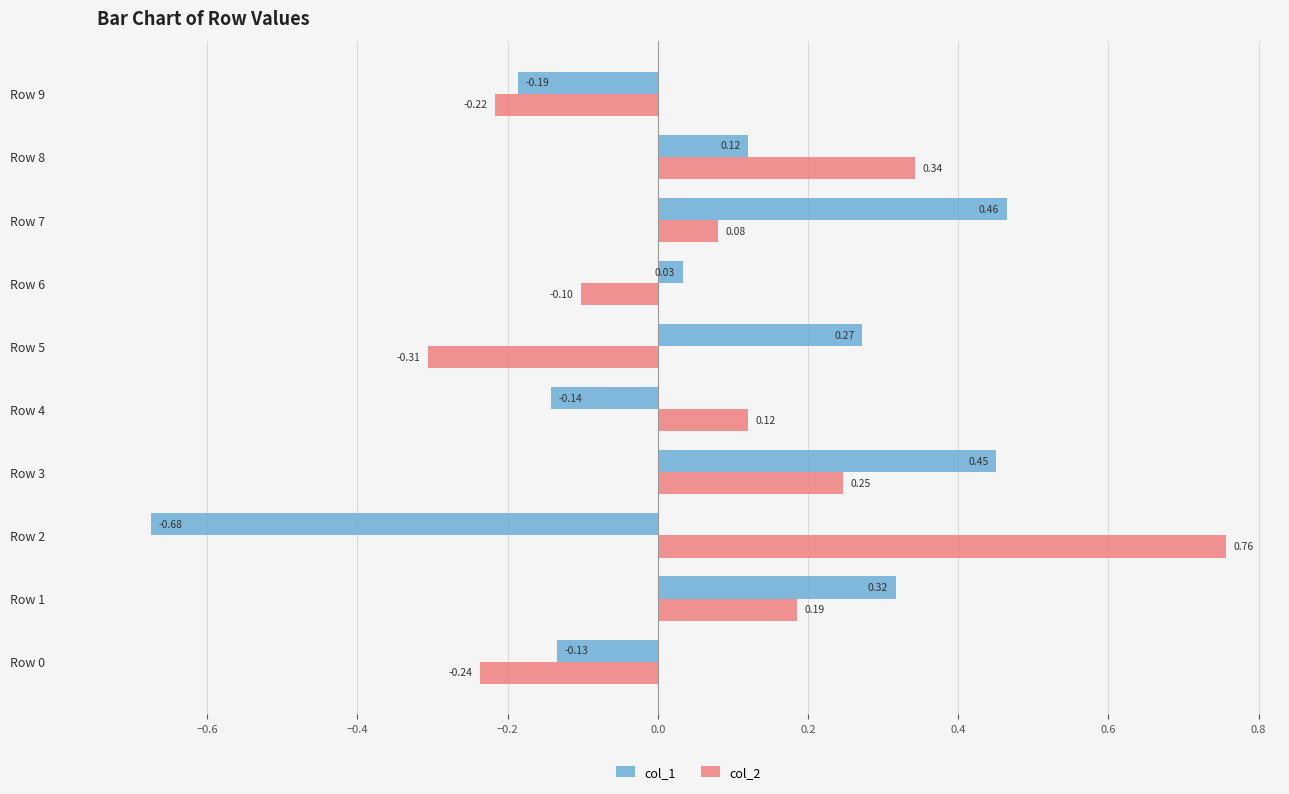

List the series in order of their overall mean, lowest first.

col_1, col_2